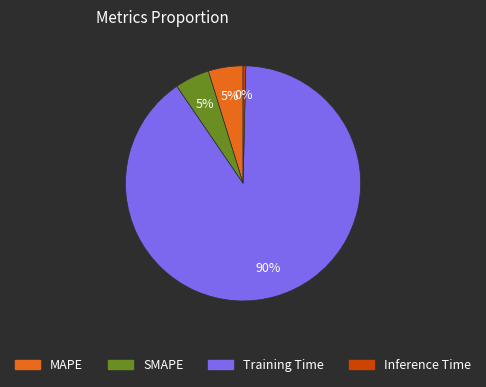

Which has a higher value, SMAPE or Training Time?

Training Time